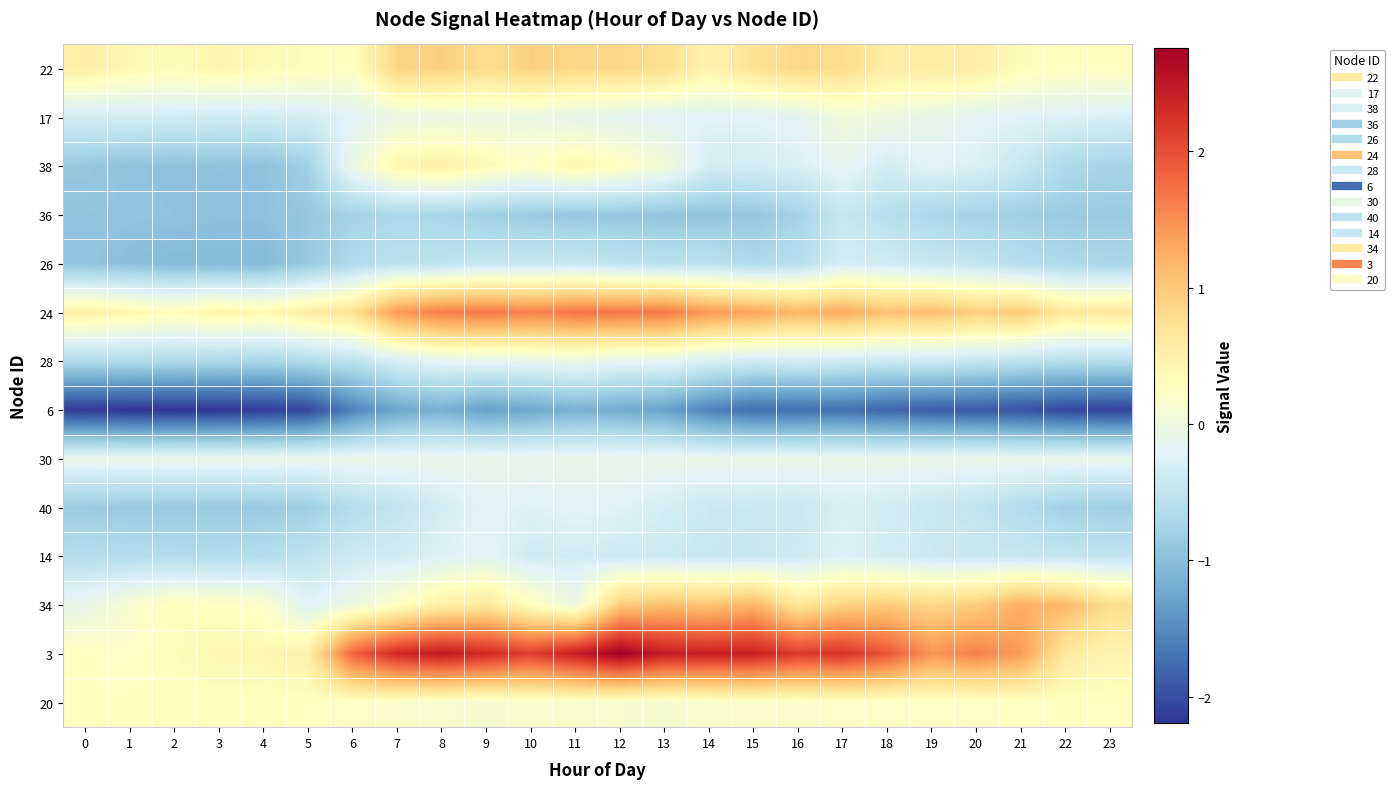

What is the maximum value shown in the chart?

2.8